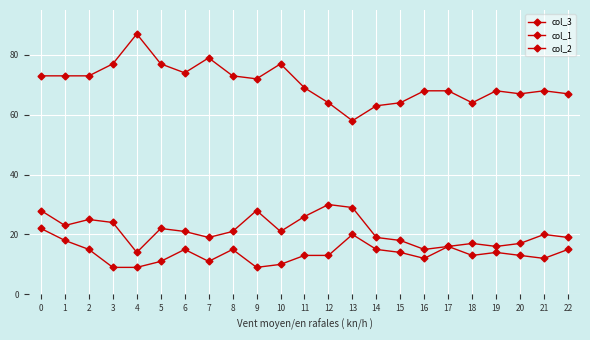

How many data points does each series have?

23